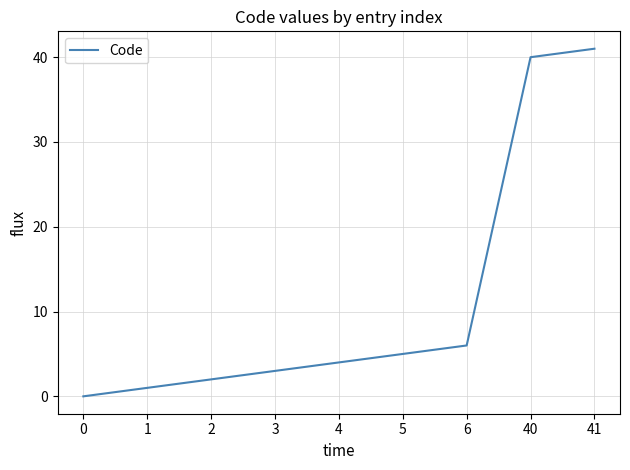

What is the ratio of the value at 2 to the value at 4?

0.5